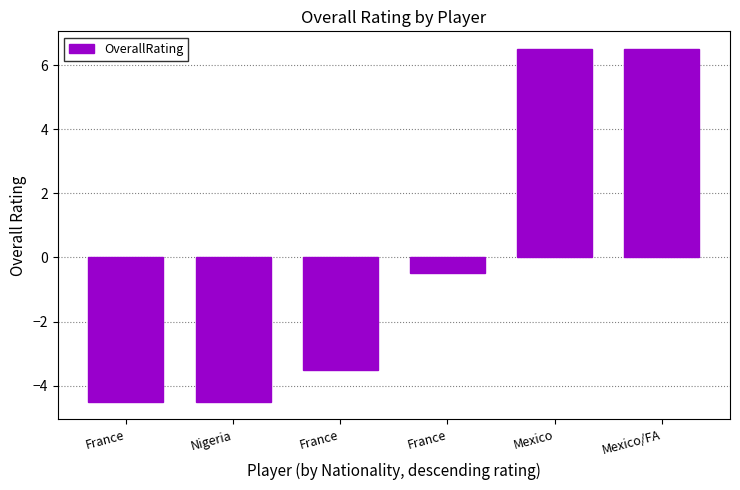

How many values are below zero?

4